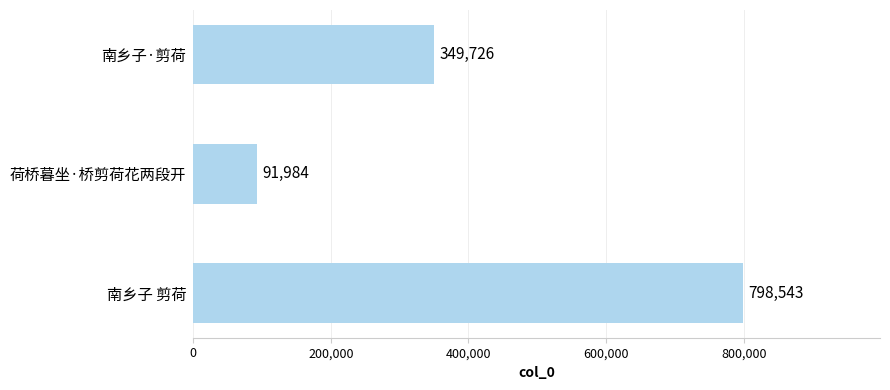

At which category does the chart reach its minimum across all series?

荷桥暮坐·桥剪荷花两段开